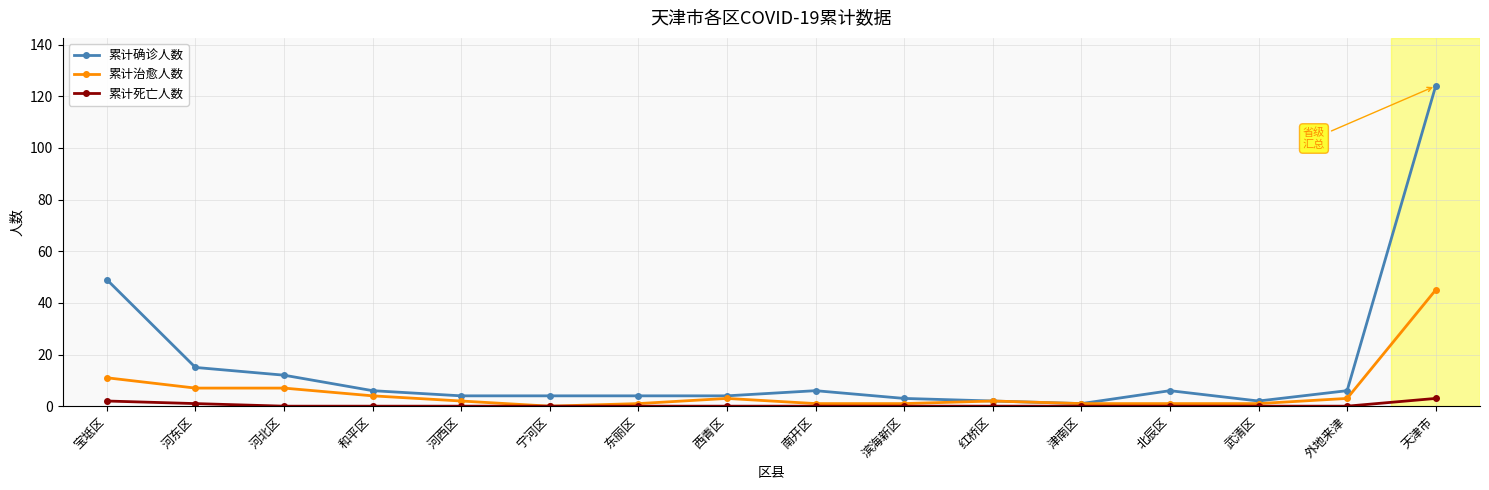

What is the total value across all series at 河北区?

19